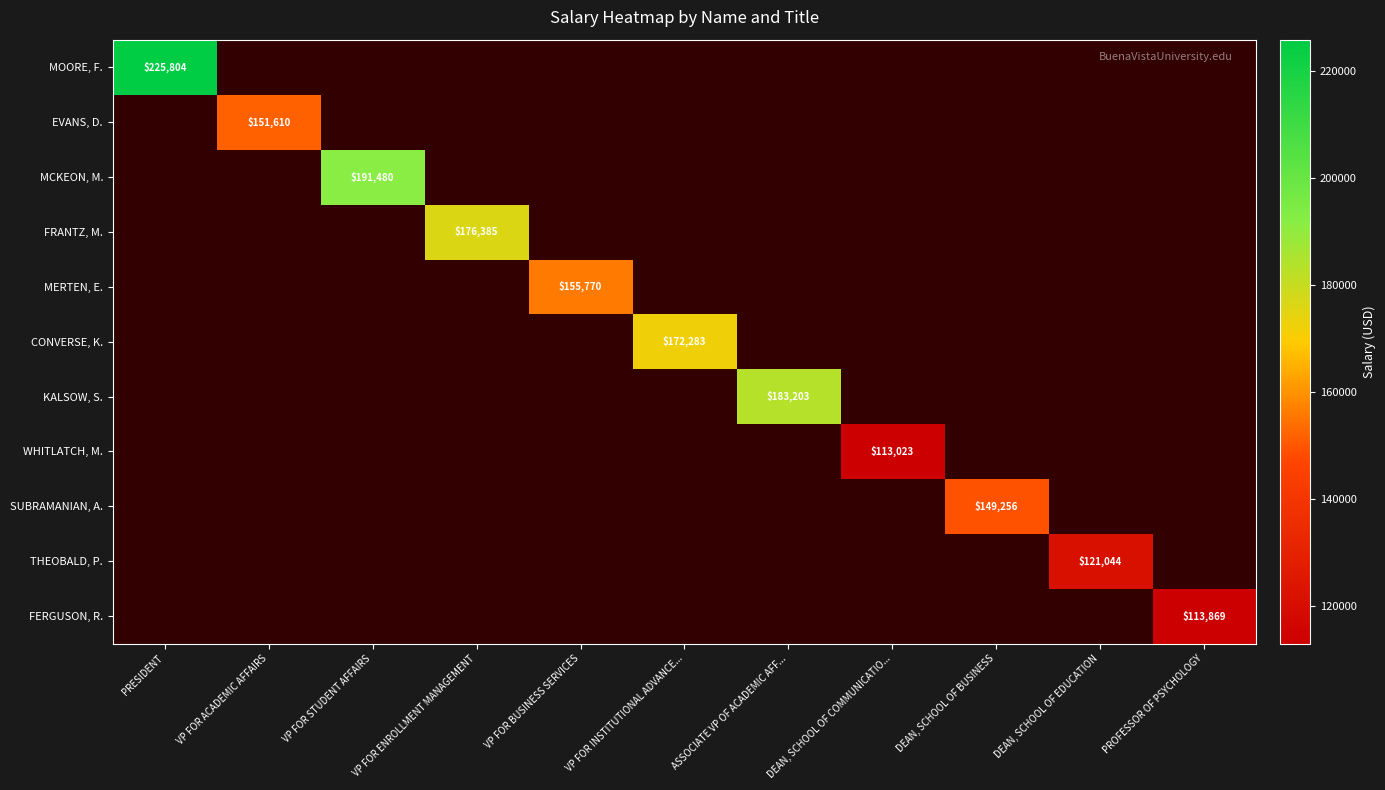

List the labels in order of MCKEON, M. value, largest first.

VP FOR STUDENT AFFAIRS, PRESIDENT, VP FOR ACADEMIC AFFAIRS, VP FOR ENROLLMENT MANAGEMENT, VP FOR BUSINESS SERVICES, VP FOR INSTITUTIONAL ADVANCE..., ASSOCIATE VP OF ACADEMIC AFF..., DEAN, SCHOOL OF COMMUNICATIO..., DEAN, SCHOOL OF BUSINESS, DEAN, SCHOOL OF EDUCATION, PROFESSOR OF PSYCHOLOGY